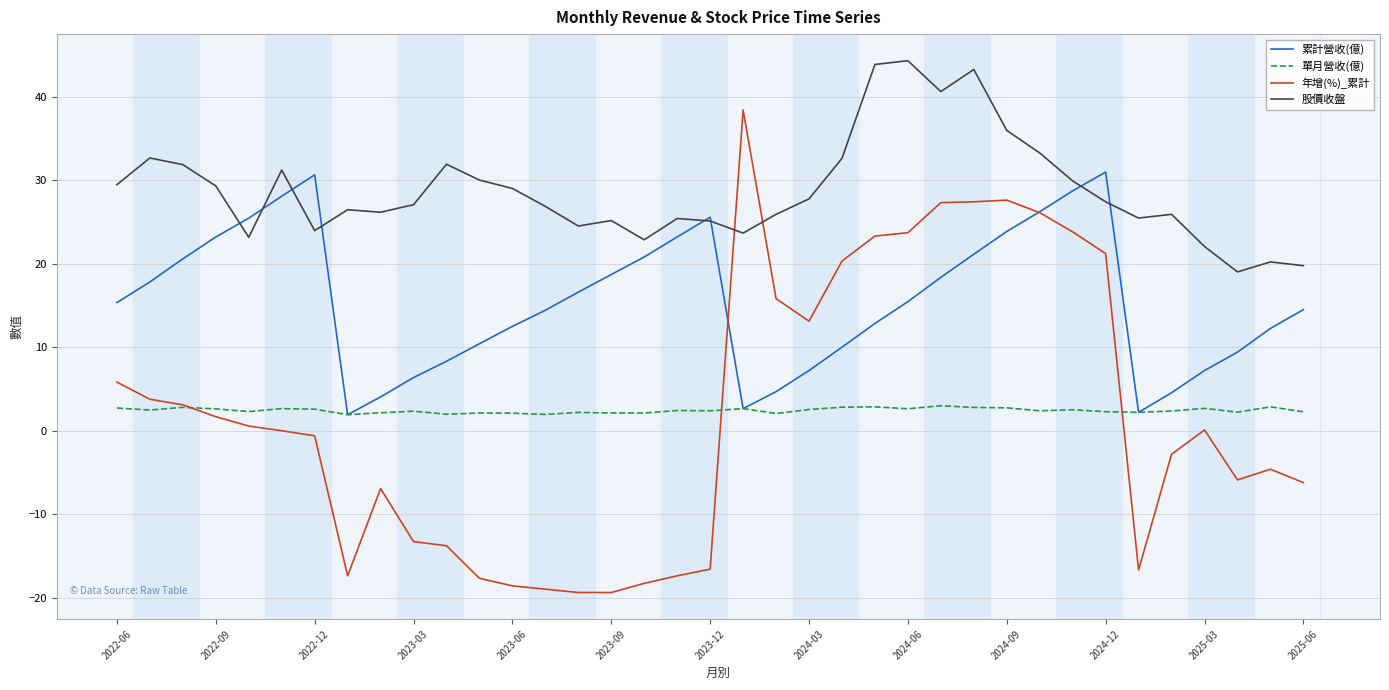

True or false: 單月營收(億) and 股價收盤 cross at least once.

False